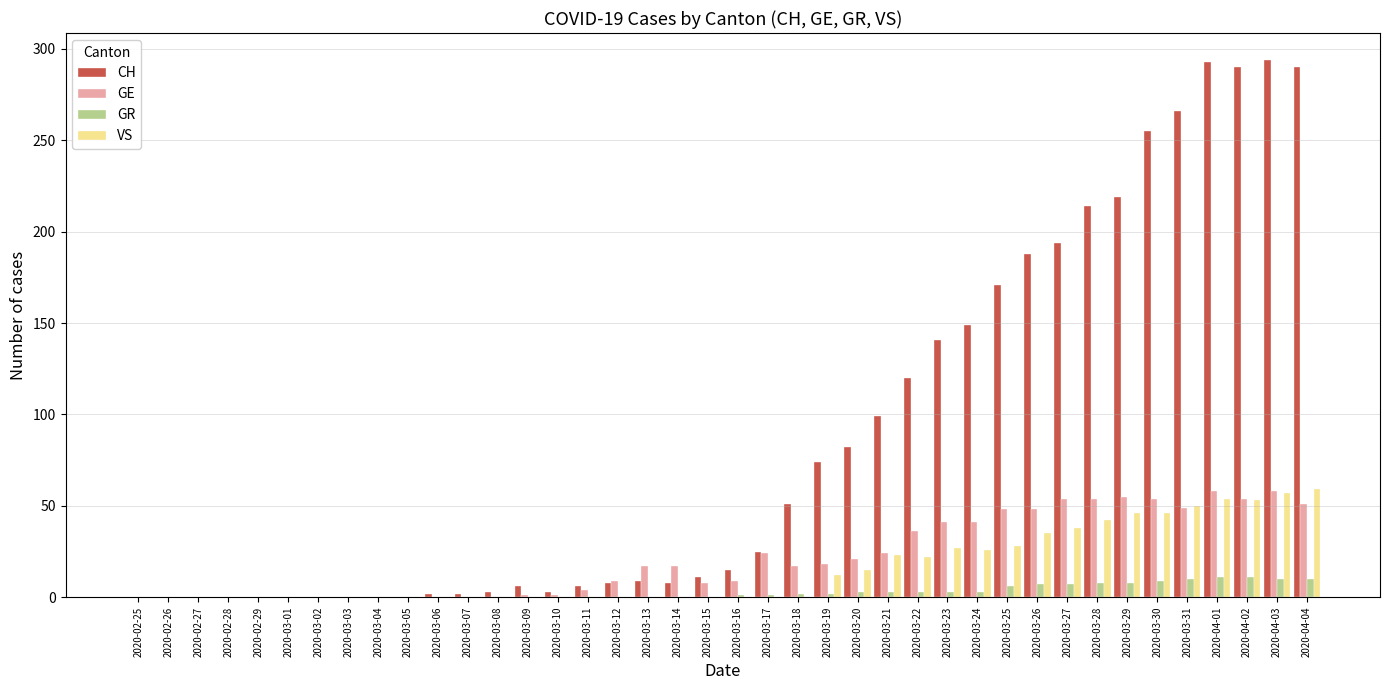

How many data points does each series have?

40